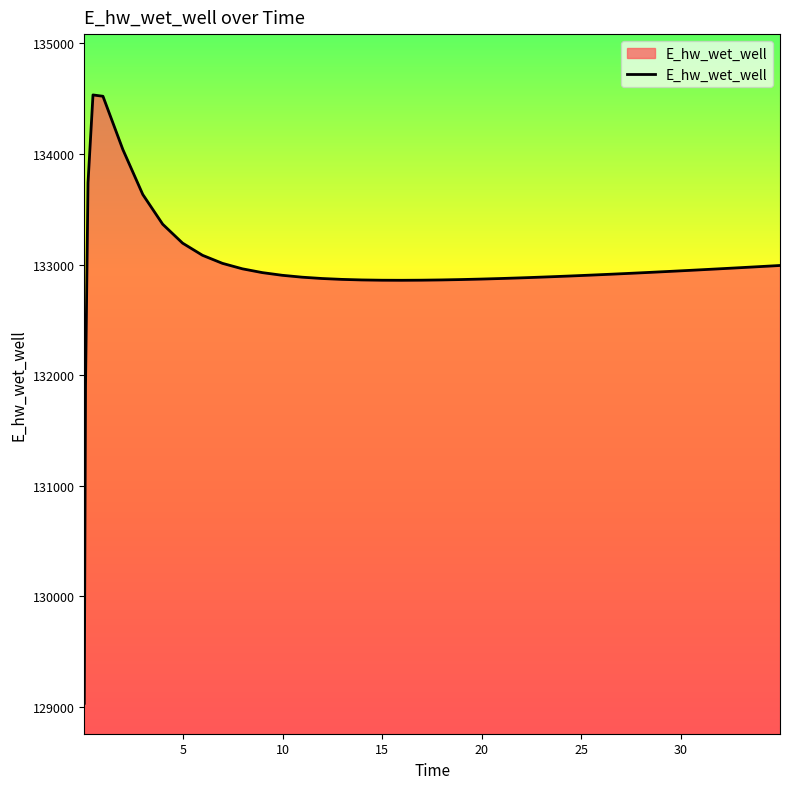

What is the greatest value displayed?

134532.4